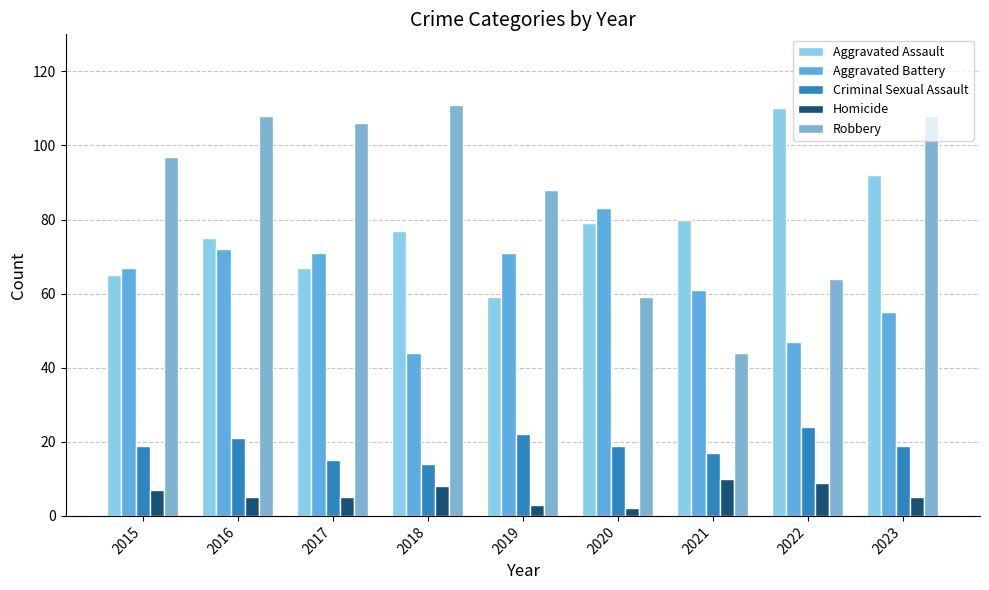

What is the maximum value for Robbery?

111